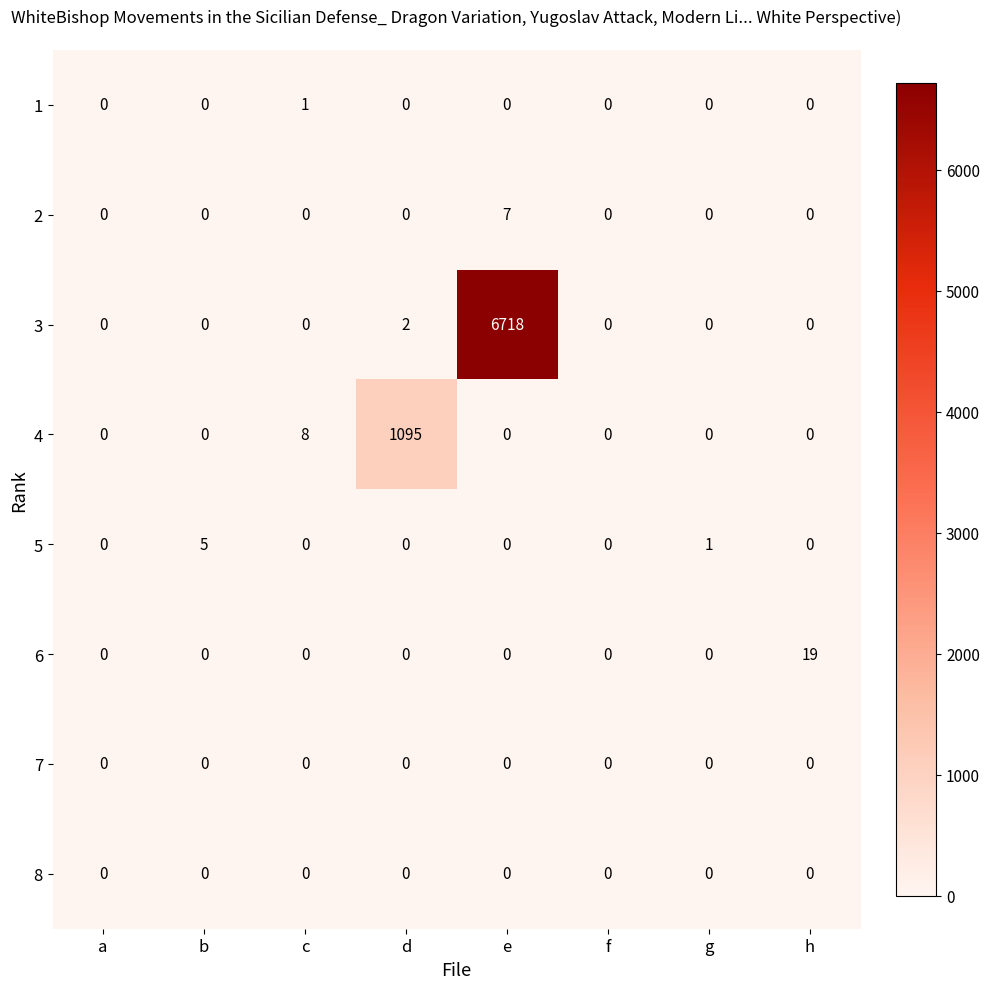

The 3 series shows 1 at d. True or false?

False